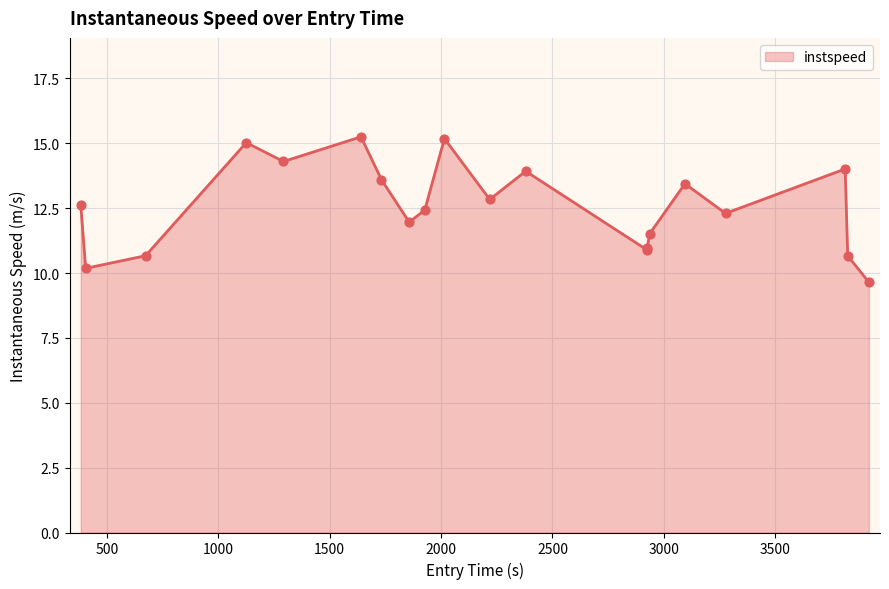

What is the smallest value displayed?

9.6